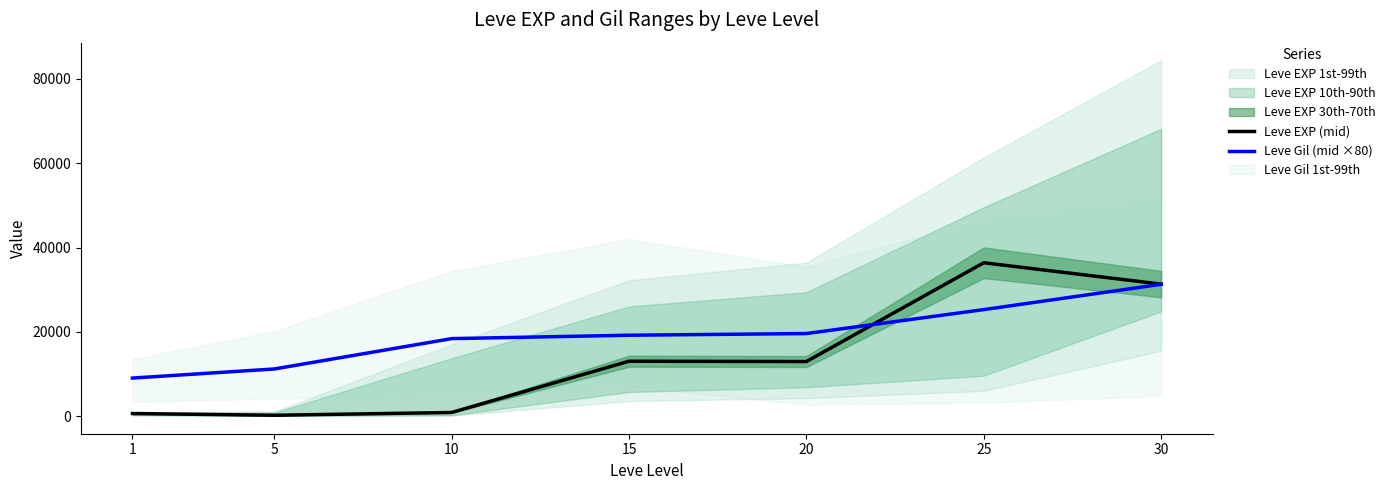

Which series has the largest total across all categories?

Leve Gil (mid ×80)